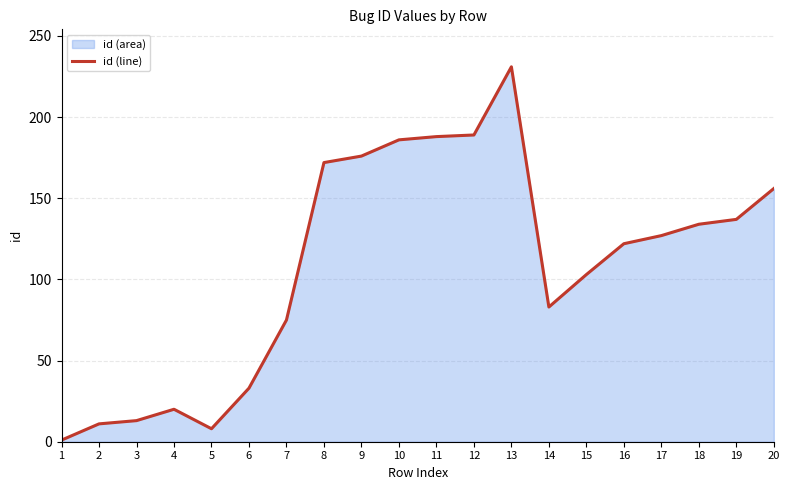

What is the maximum value shown in the chart?

231